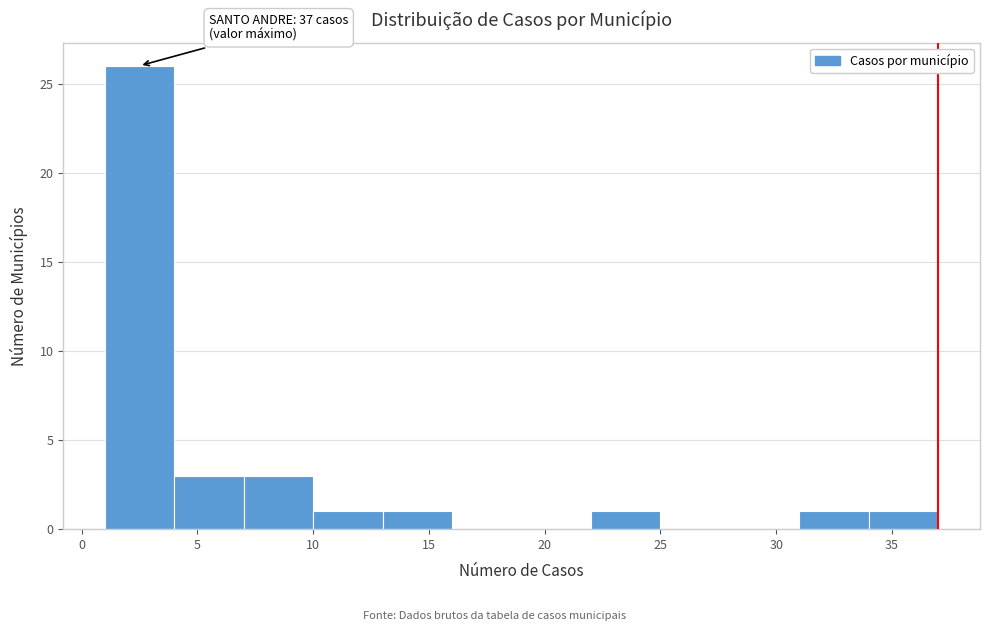

Over which range of the x-axis is the bar tallest?

1 to 4